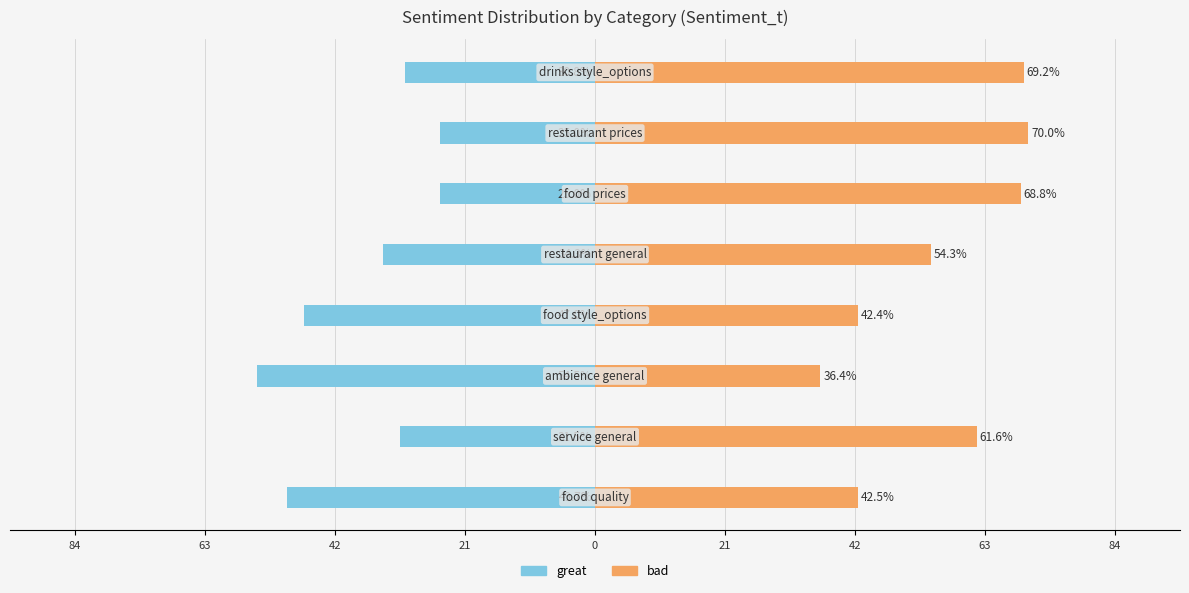

Which series changed the most between 63 and 0?

great (Sentiment_t)